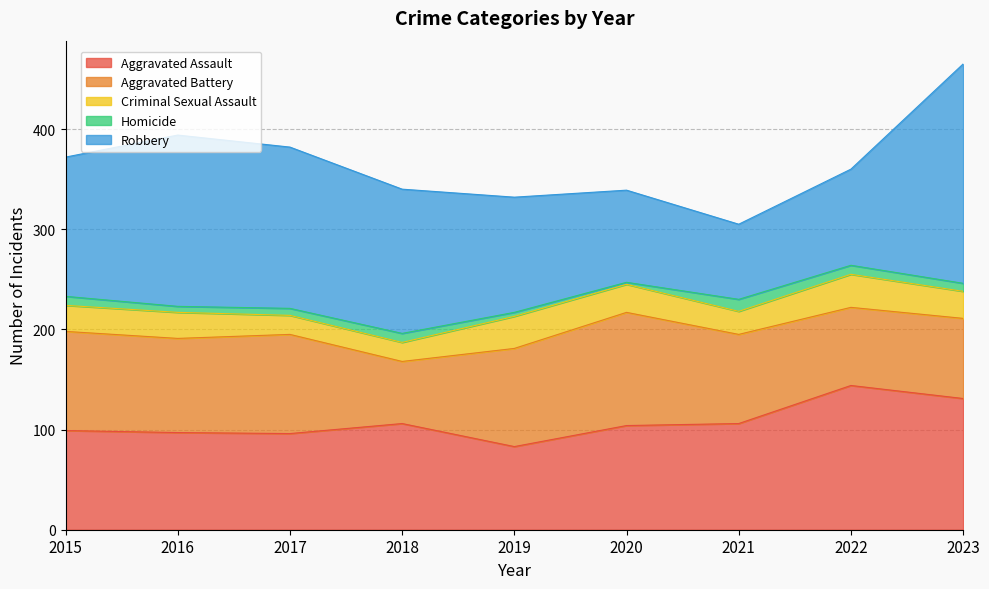

At 2021, list the series in order from largest to smallest.

Aggravated Assault, Aggravated Battery, Robbery, Criminal Sexual Assault, Homicide